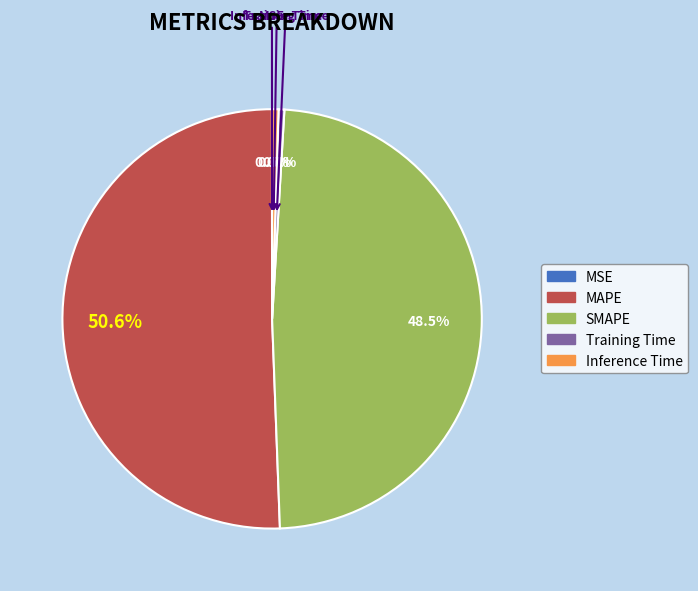

Does SMAPE represent more than half of the total?

No